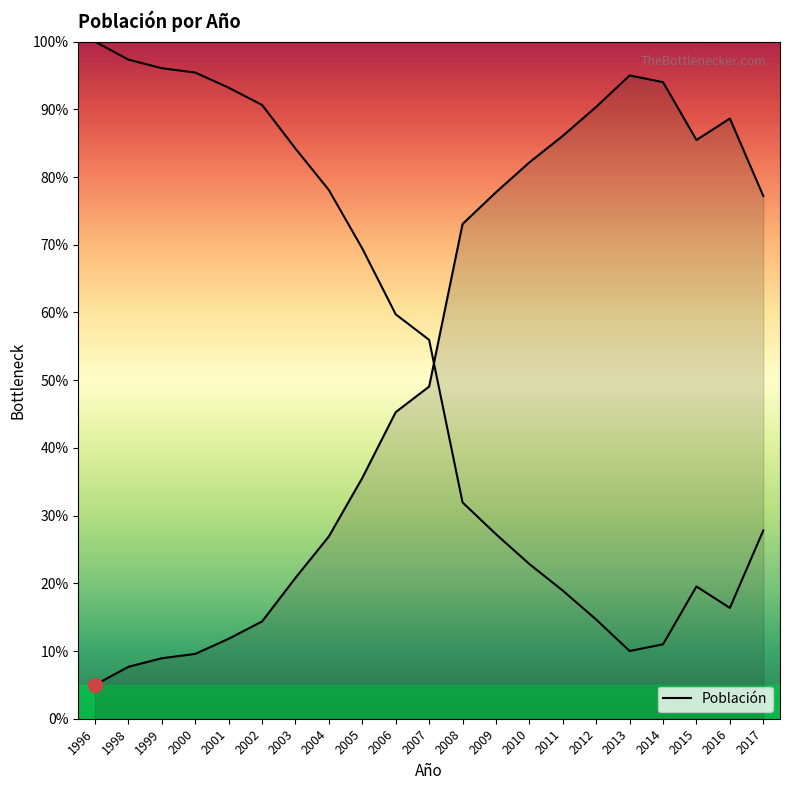

List the labels in order of value, smallest first.

1996, 1998, 1999, 2000, 2001, 2002, 2003, 2004, 2005, 2006, 2007, 2008, 2017, 2009, 2010, 2015, 2011, 2016, 2012, 2014, 2013